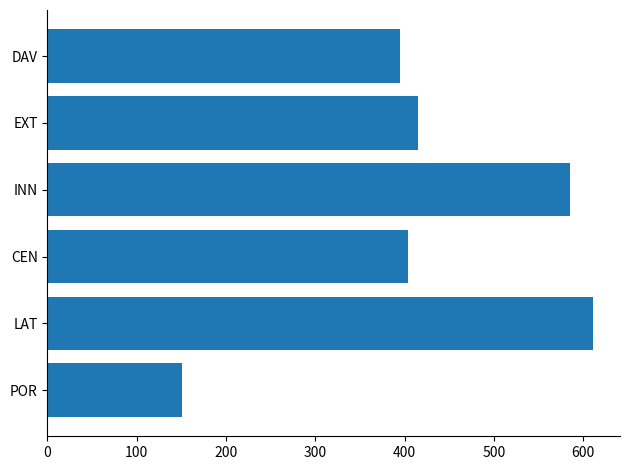

What is the maximum value shown in the chart?

610.5